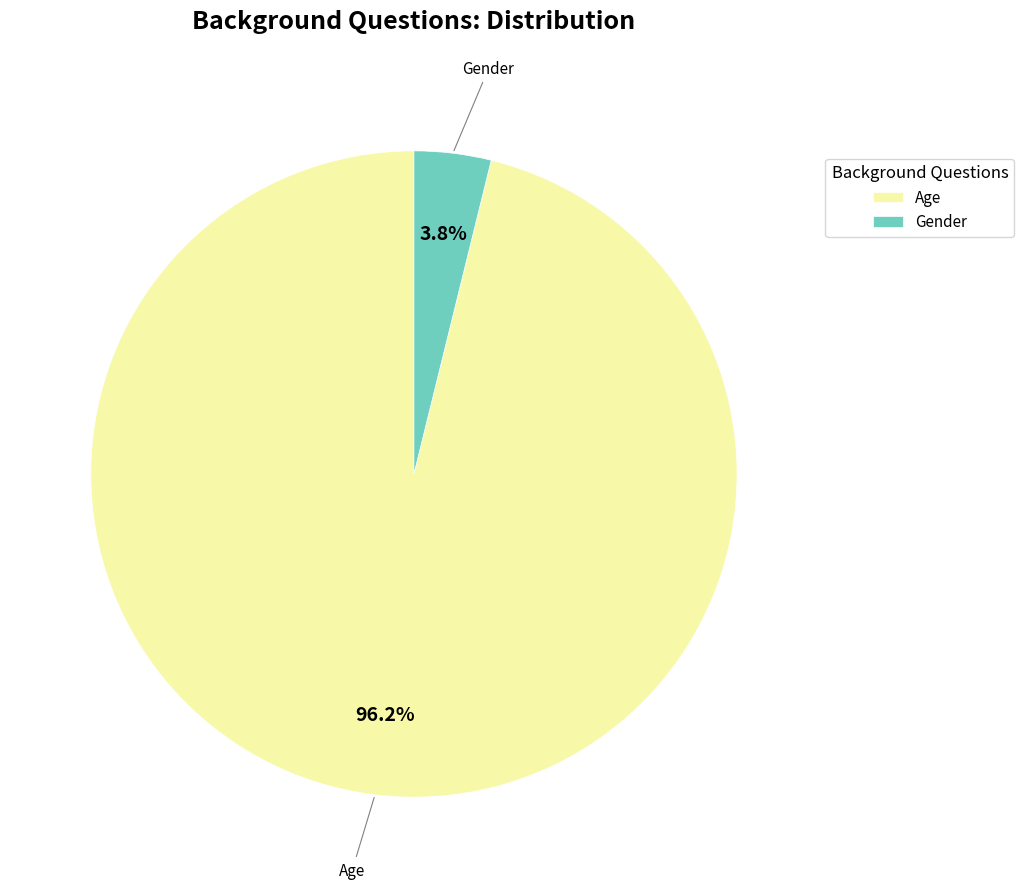

Rank the categories by value from lowest to highest.

Gender, Age